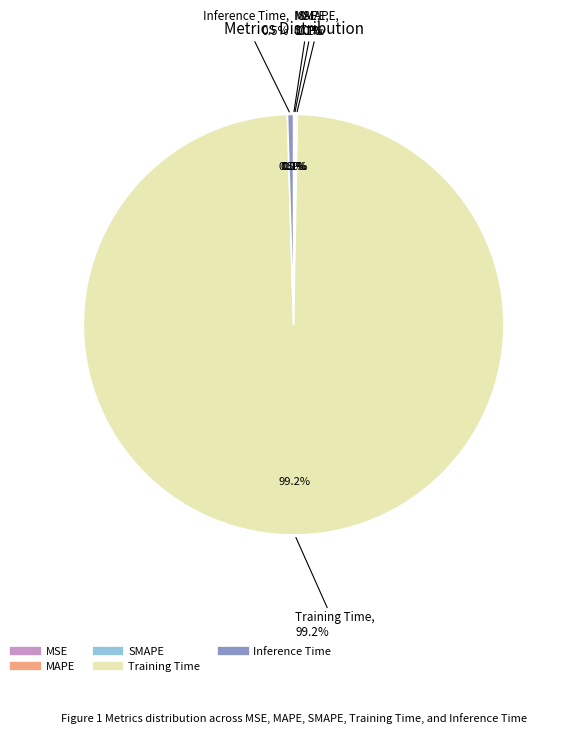

How many slices are in this pie chart?

5